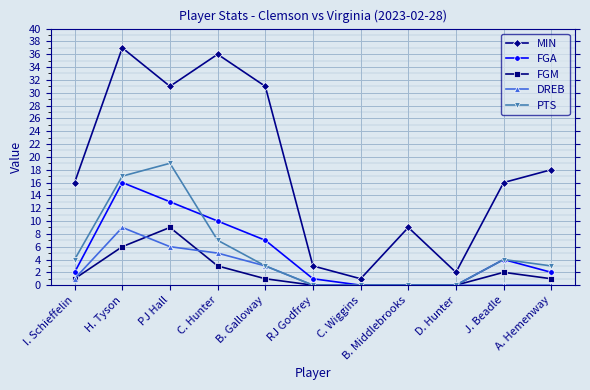

Which series has the largest range (max minus min)?

MIN